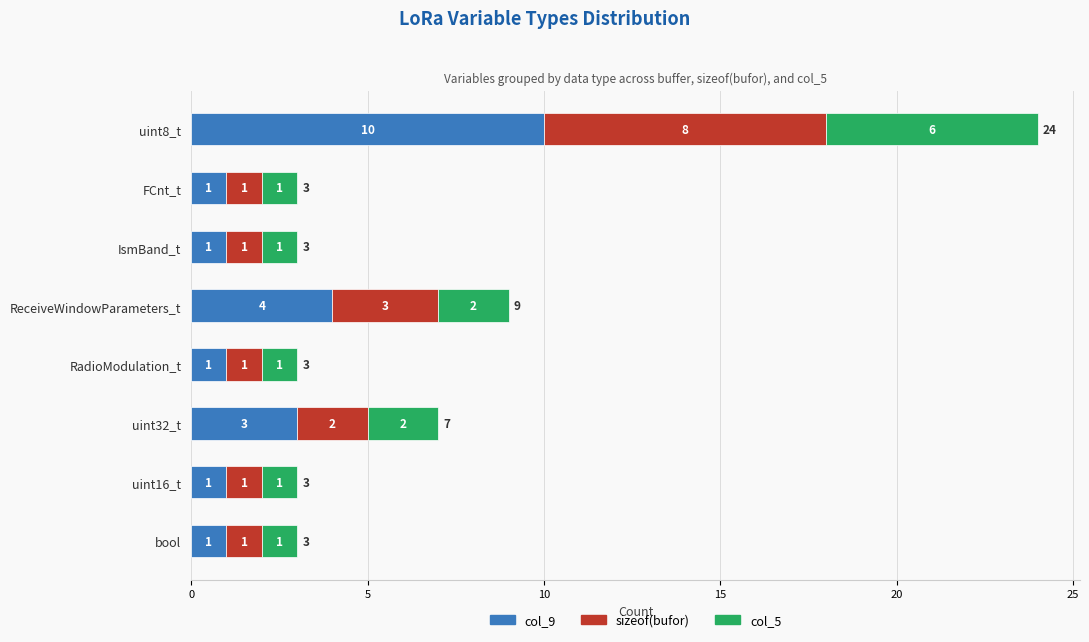

What are all the series names shown in the legend?

col_9, sizeof(bufor), col_5